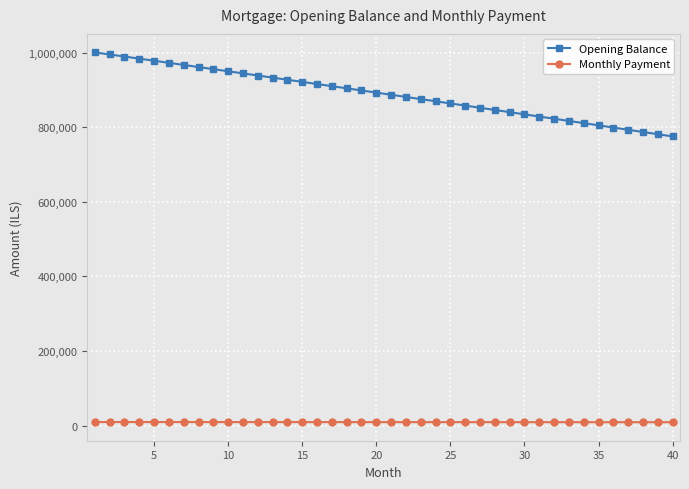

At how many categories does at least one series exceed 324253?

40